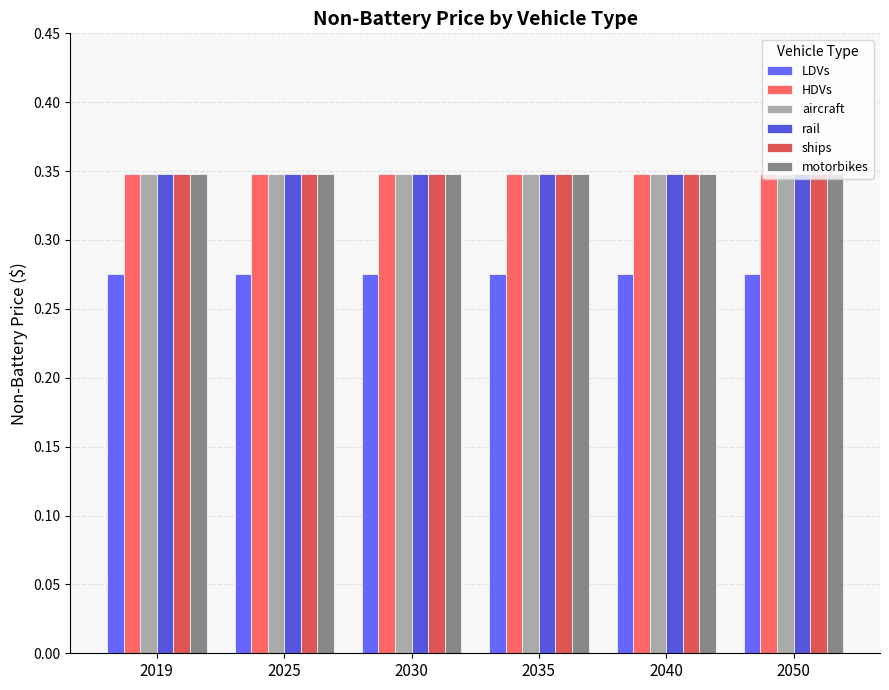

How many groups of bars are there?

6